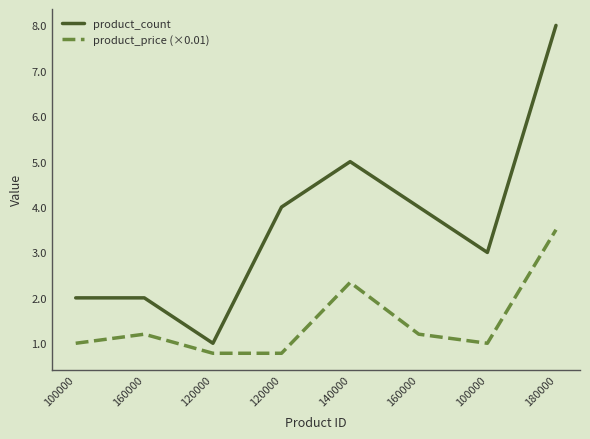

Which series has the largest range (max minus min)?

product_count